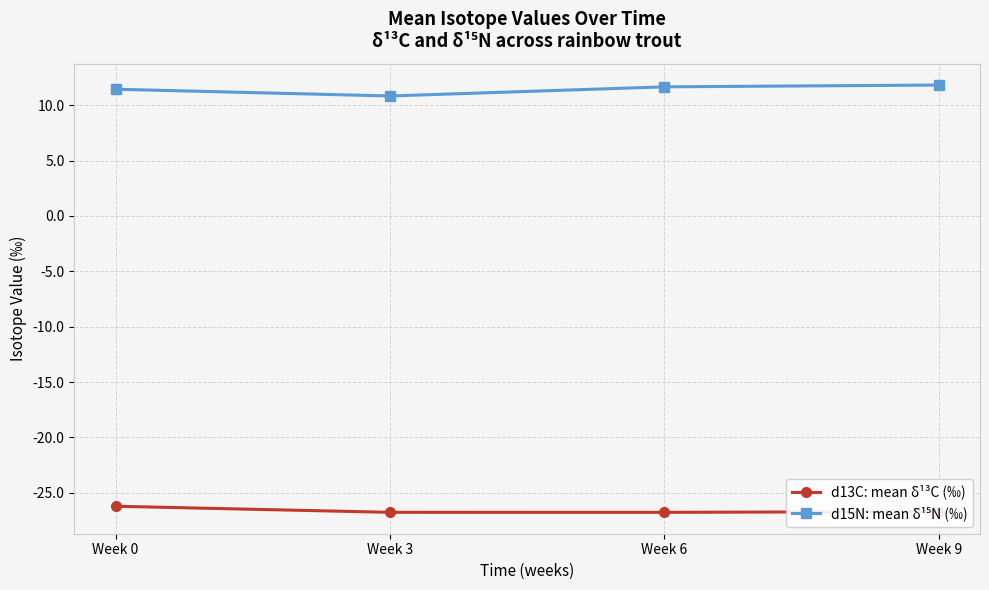

What is the sum of all d13C: mean δ¹³C (‰) values?

-106.5